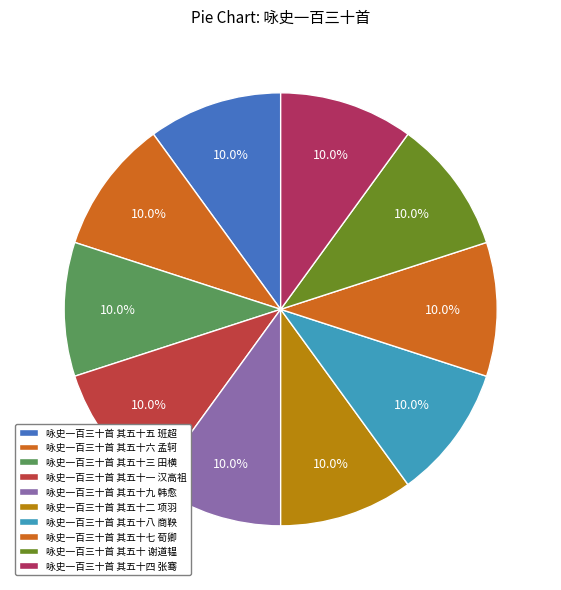

To the nearest percent, what is the combined percentage of 咏史一百三十首 其五十 谢道韫 and 咏史一百三十首 其五十六 孟轲?

20%